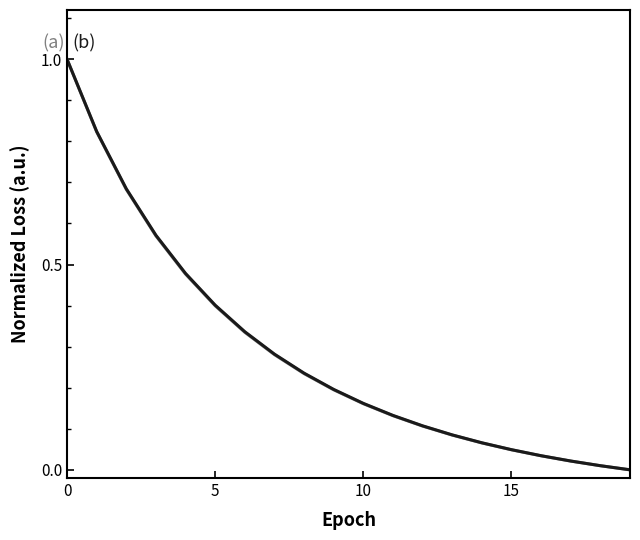

How many series are shown in this chart?

2